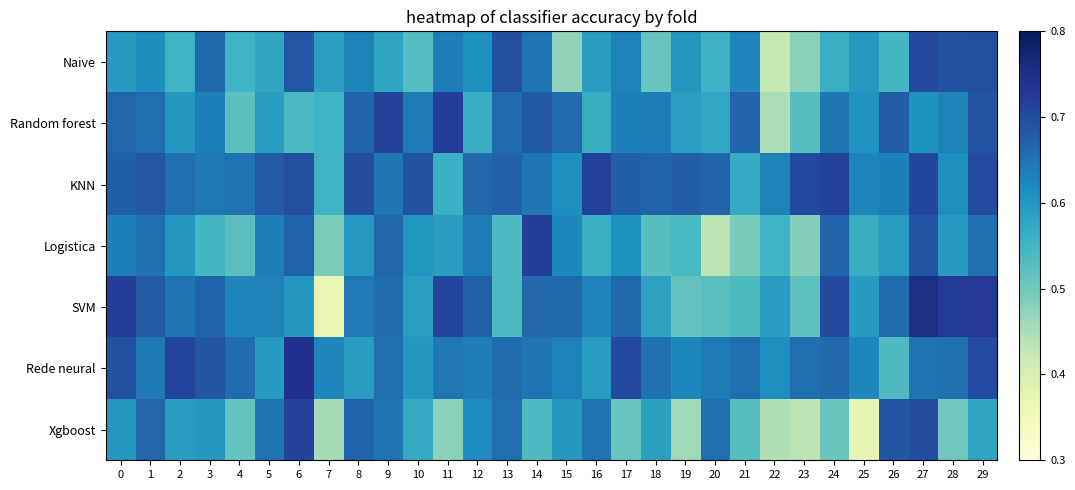

At which category does the chart reach its minimum across all series?

7